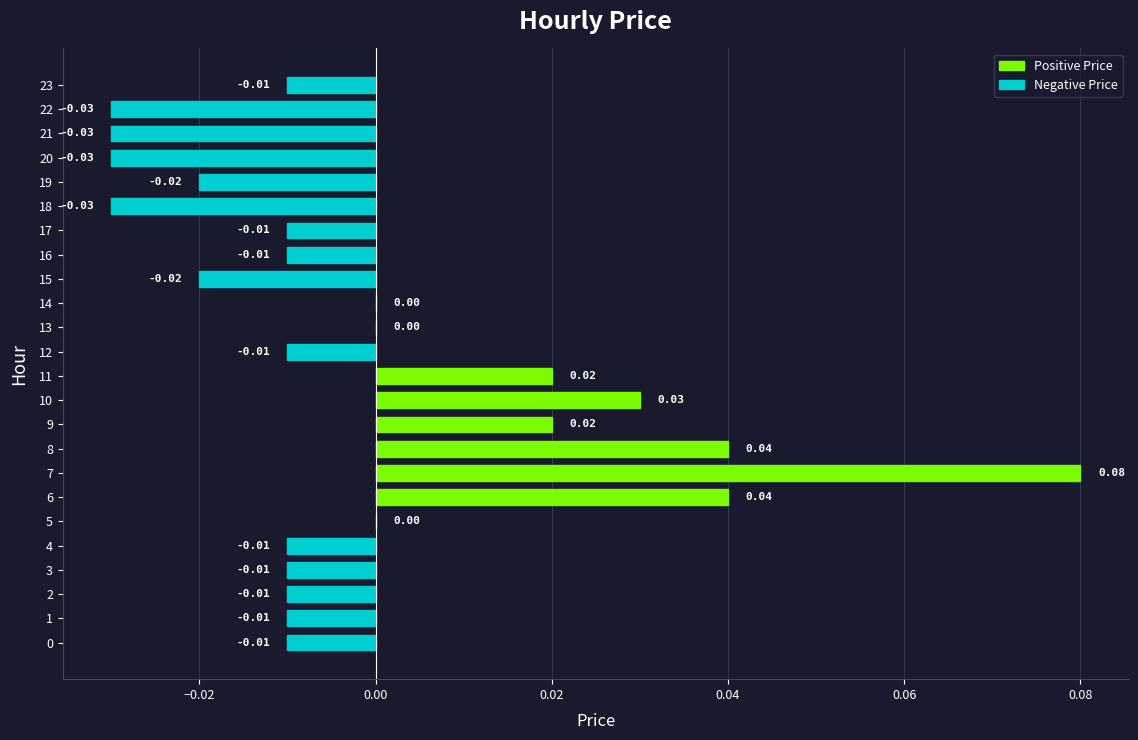

Which has a higher value, 6 or 16?

6